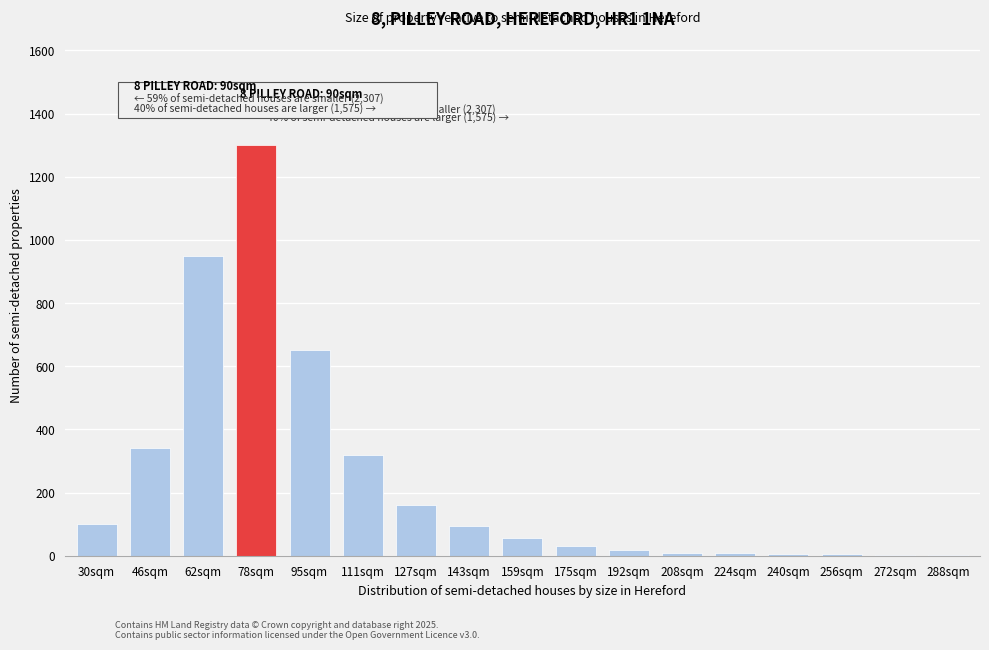

At which category does the chart reach its peak across all series?

78sqm